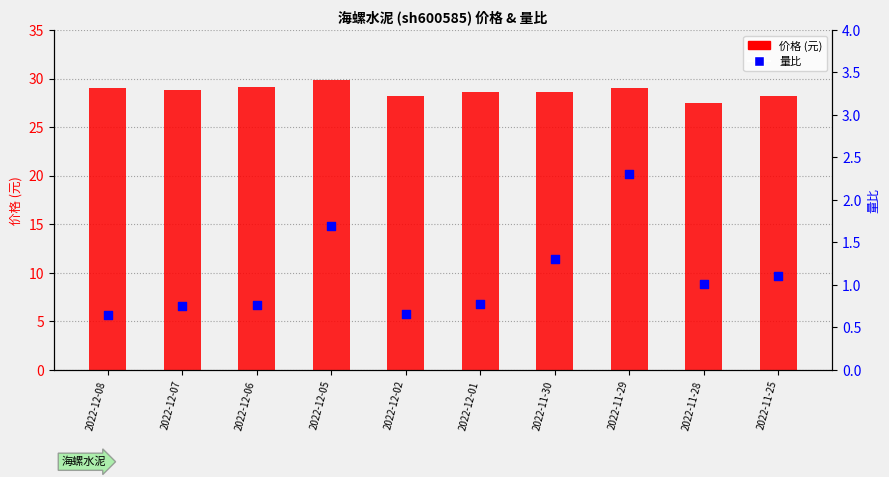

Which series has the widest spread of Y values?

价格